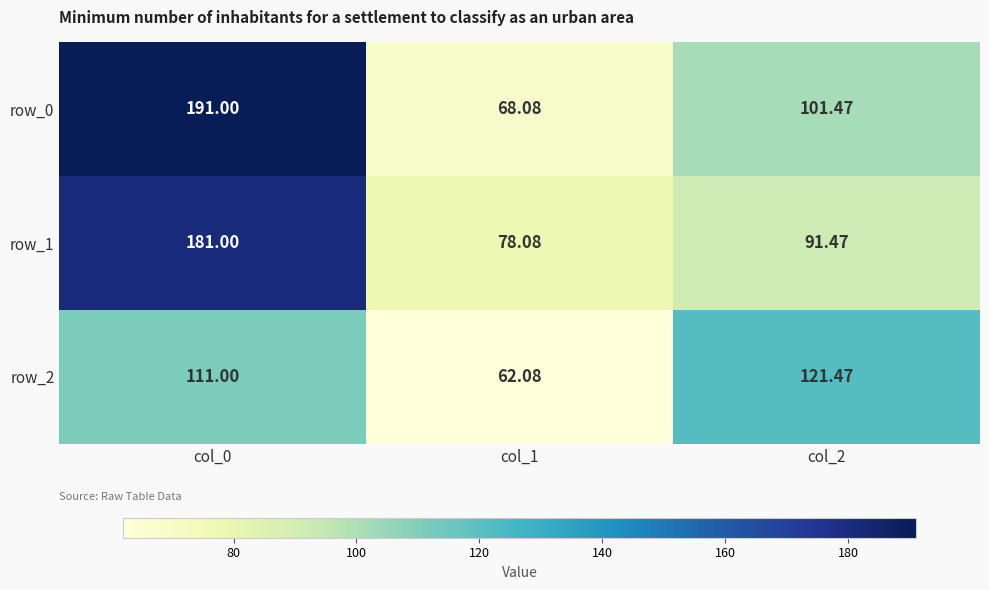

Reading left to right, list all the values displayed in this chart.

row_0: 191.0	68.1	101.5
row_1: 181.0	78.1	91.5
row_2: 111.0	62.1	121.5